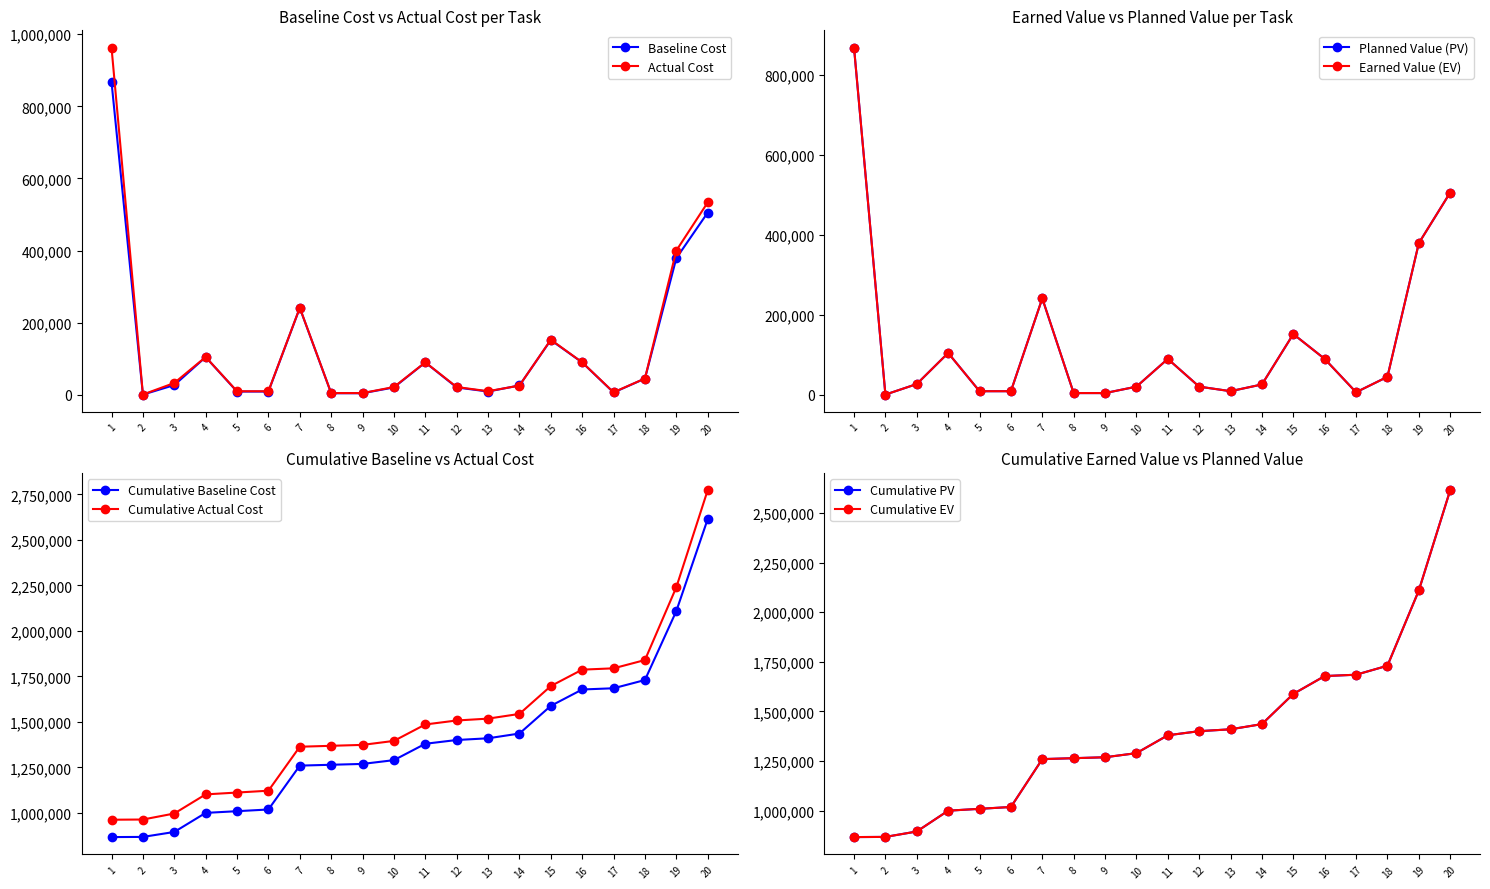

What is the highest value of the Actual Cost series?

962508.2